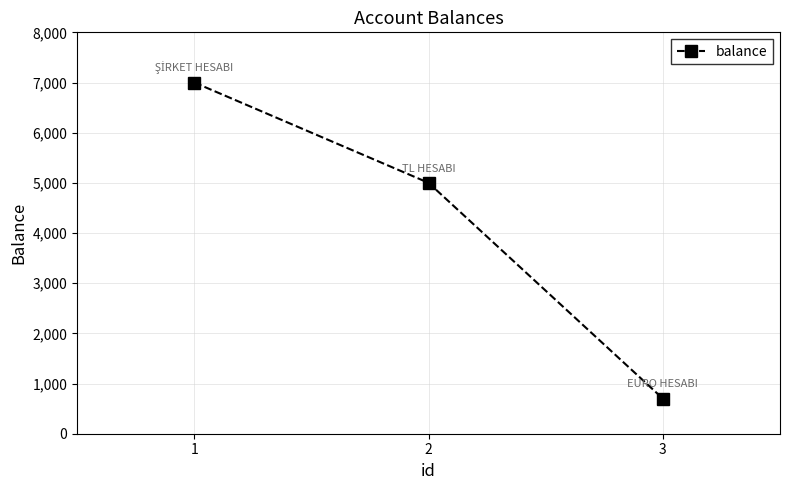

Reading right to left, list all the values displayed in this chart.

3=700	2=5000	1=7000